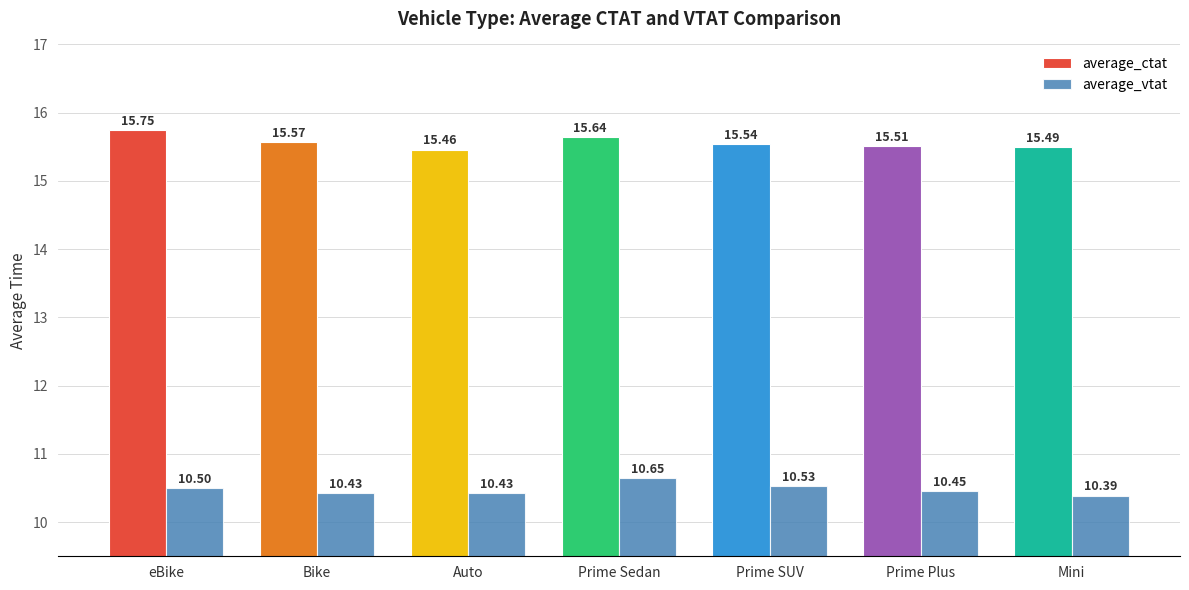

Count the number of data series in this chart.

2